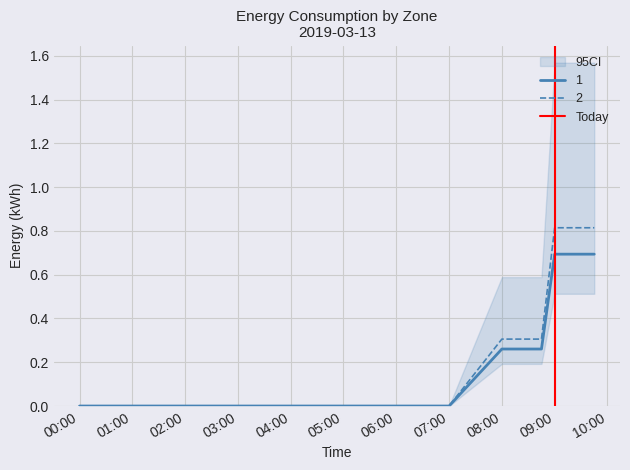

The 1 series shows 0.0 at 04:00. True or false?

True